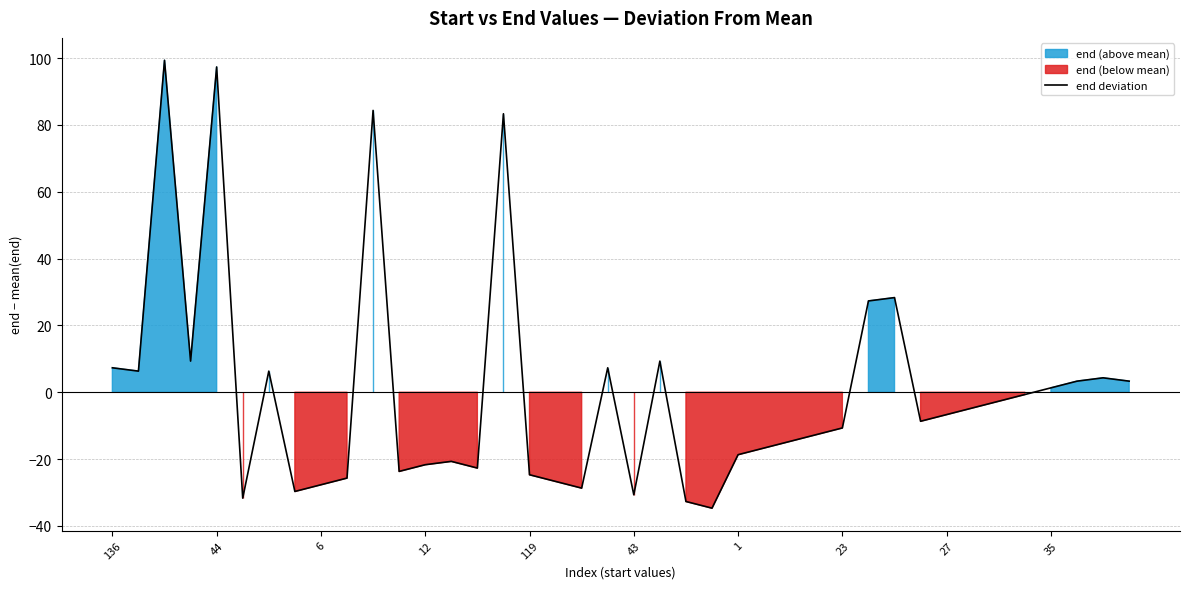

What is the difference between the second highest and second lowest values?

130.0